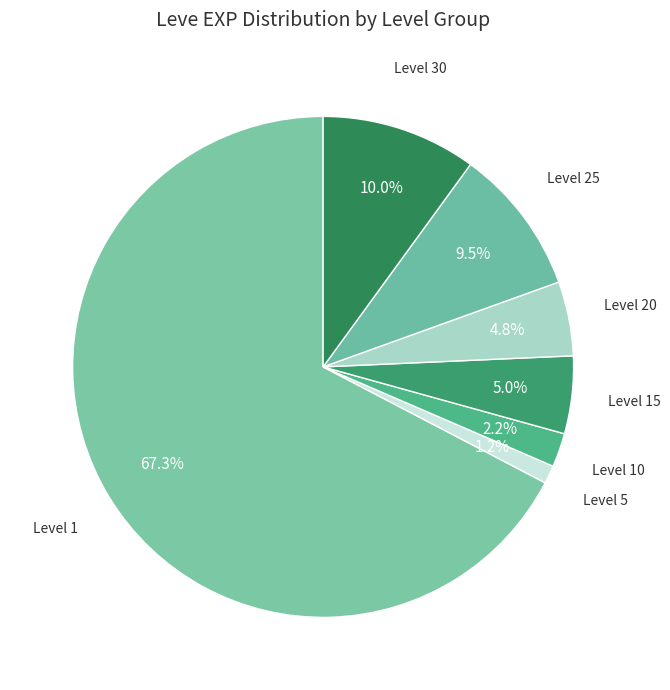

Which category has the biggest portion of the pie?

Level 1